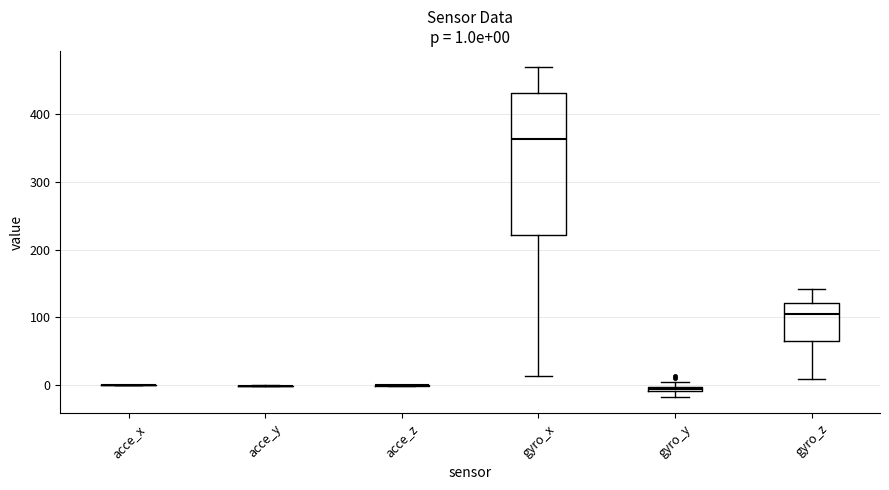

Which box is the tallest, from its lower edge to its upper edge?

gyro_x